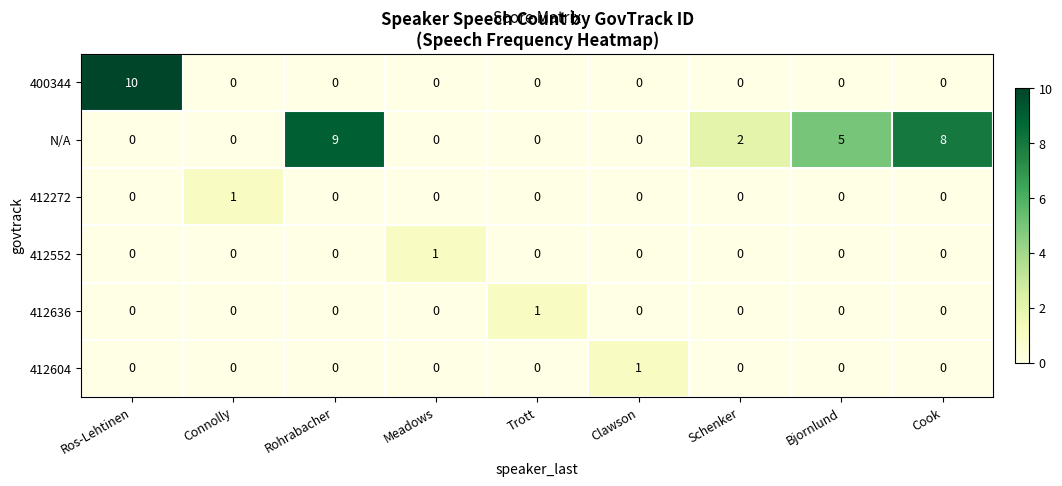

Which series has the largest total across all categories?

N/A